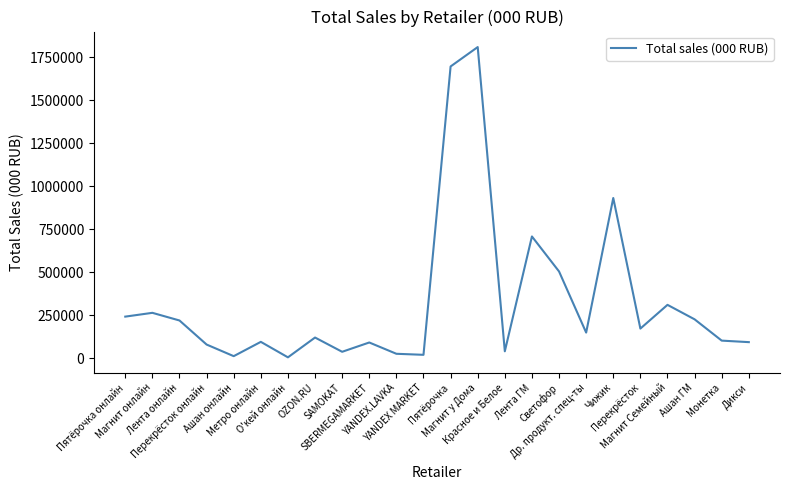

What is the maximum value shown in the chart?

1810700.3